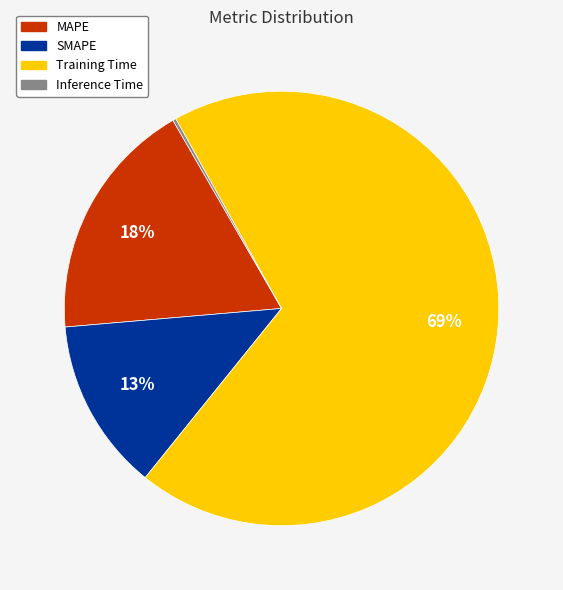

Does any single category account for the majority?

Yes